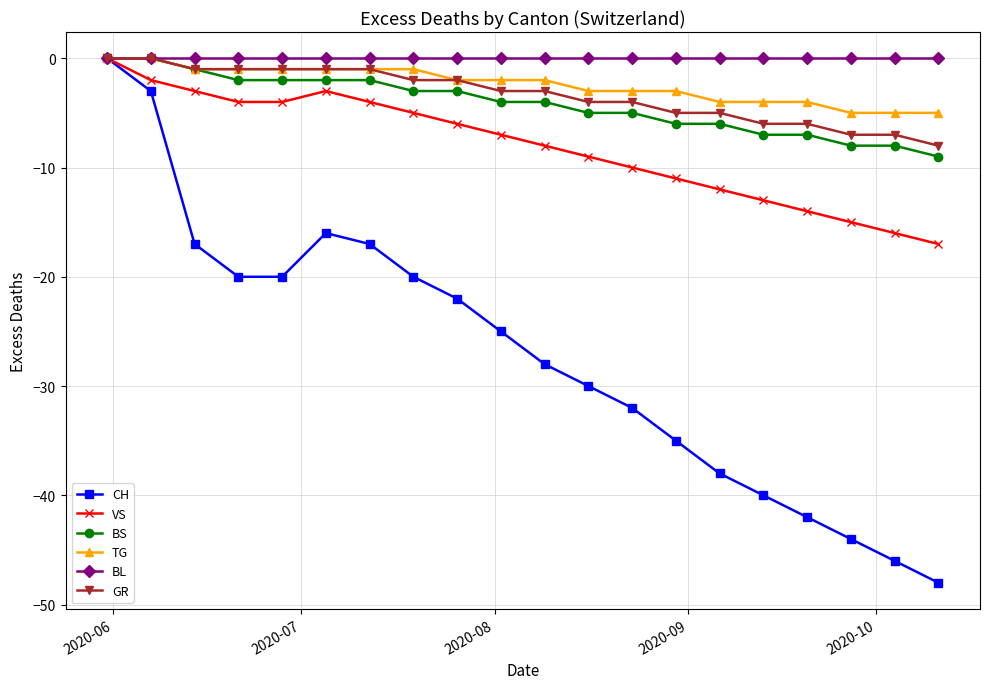

What is the value of the CH point at the 20th from the left?

-48